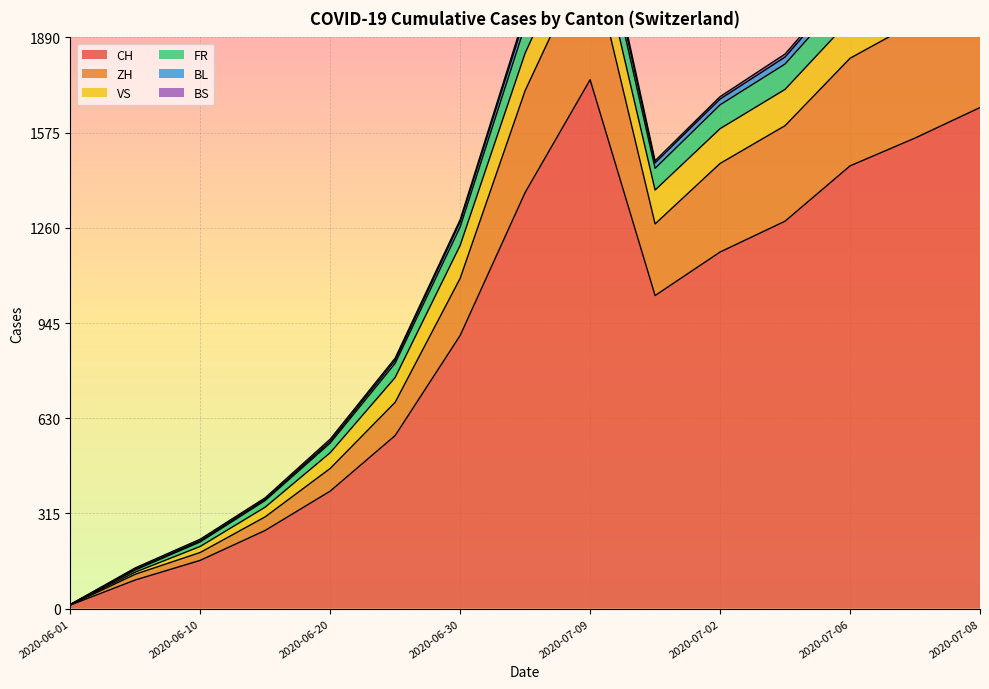

Which has a higher value, 2020-06-20 or 2020-06-05?

2020-06-20